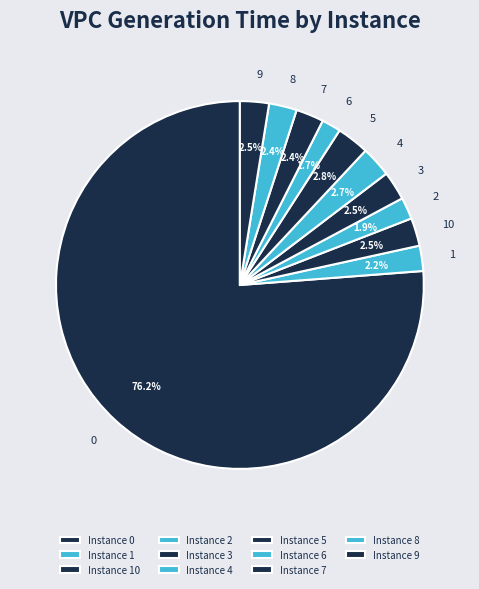

Does 0 account for over 50% of the chart?

Yes